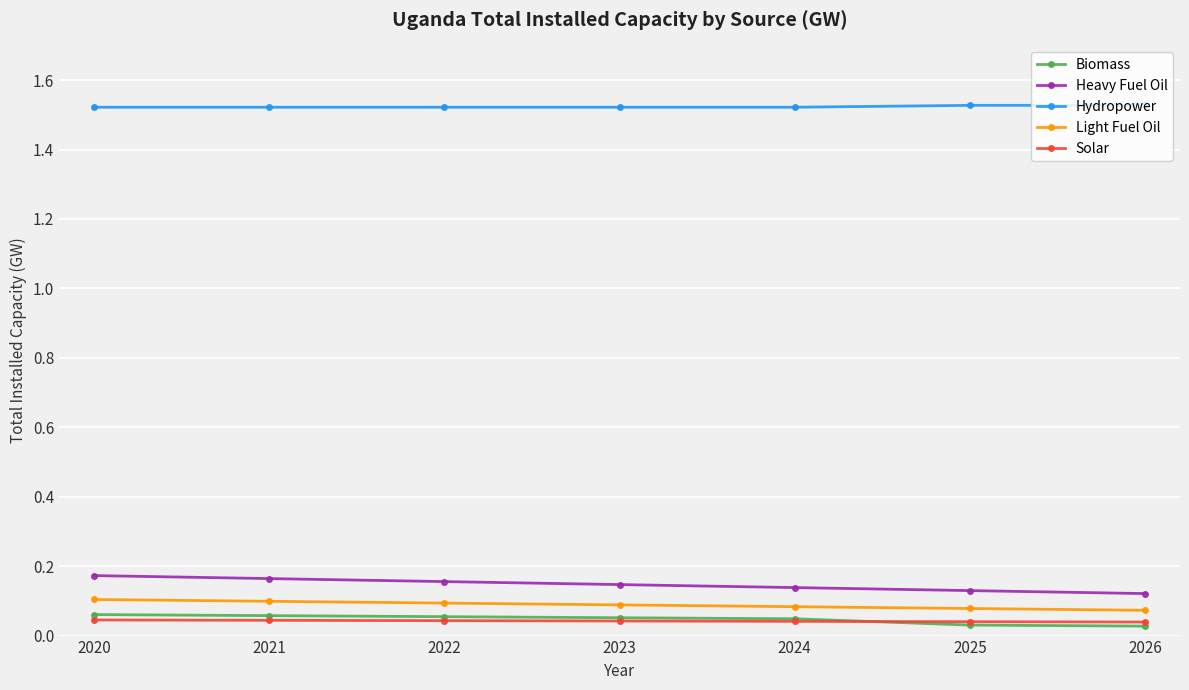

True or false: Hydropower and Light Fuel Oil intersect in this chart.

False